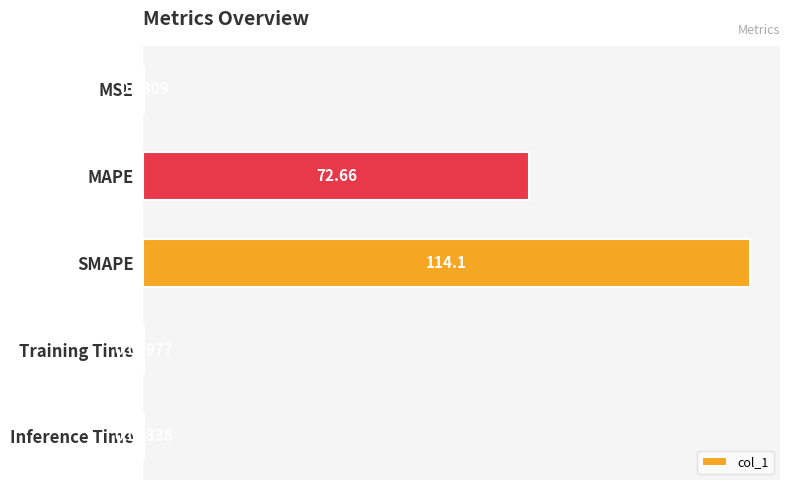

Where is the data nearest to the value 57?

MAPE